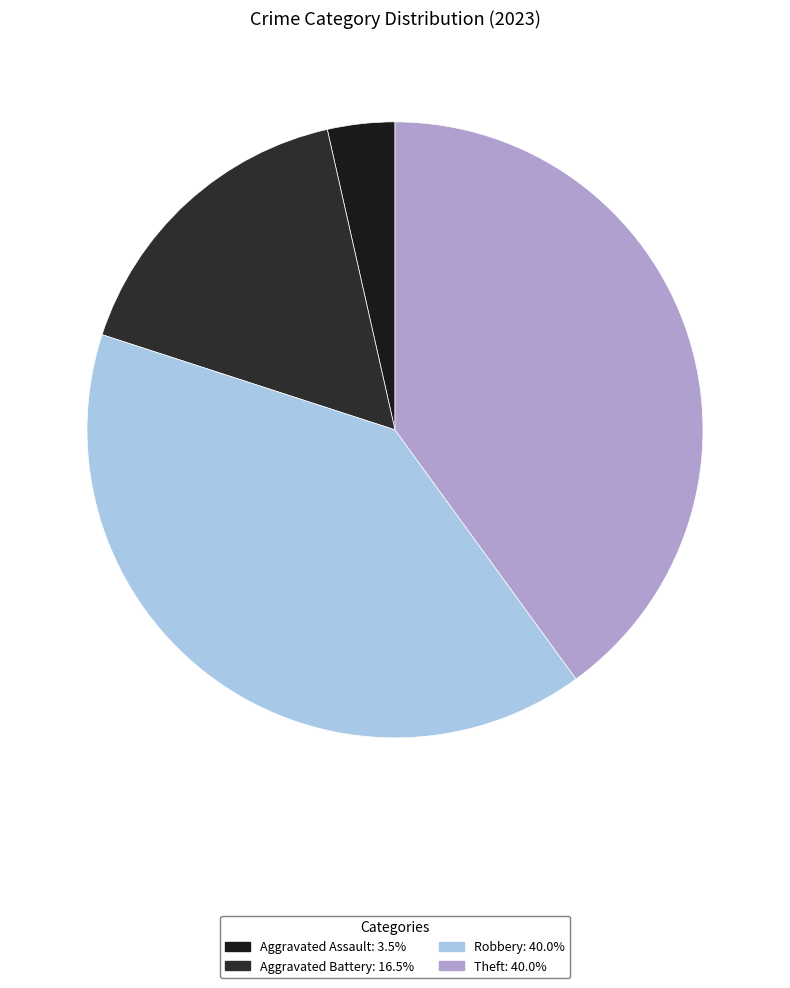

How many slices are in this pie chart?

4